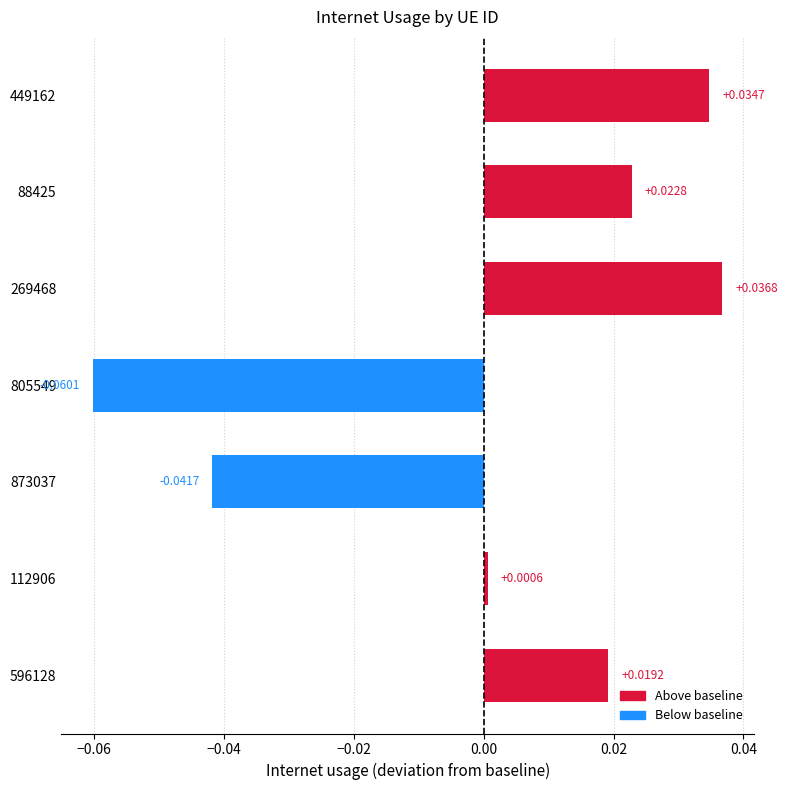

Between 449162 and 596128, which is larger?

449162